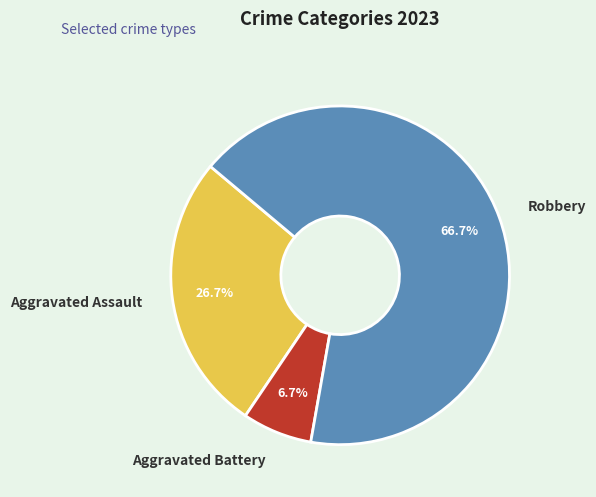

True or false: Robbery accounts for 67% of the total.

True